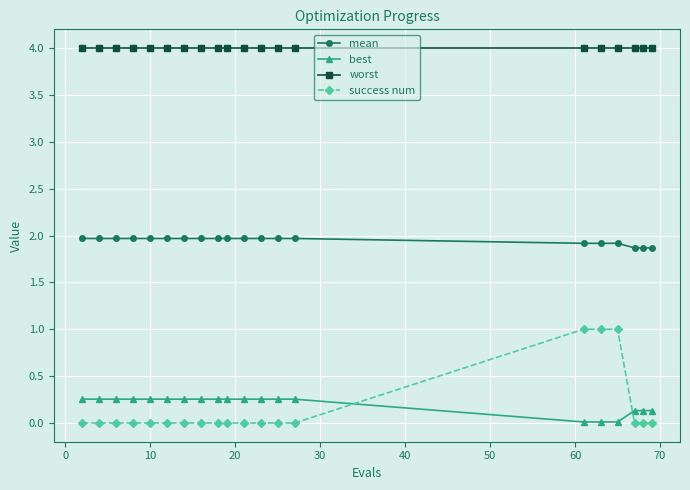

What is the difference between the maximum and minimum values in the success num series?

1.0